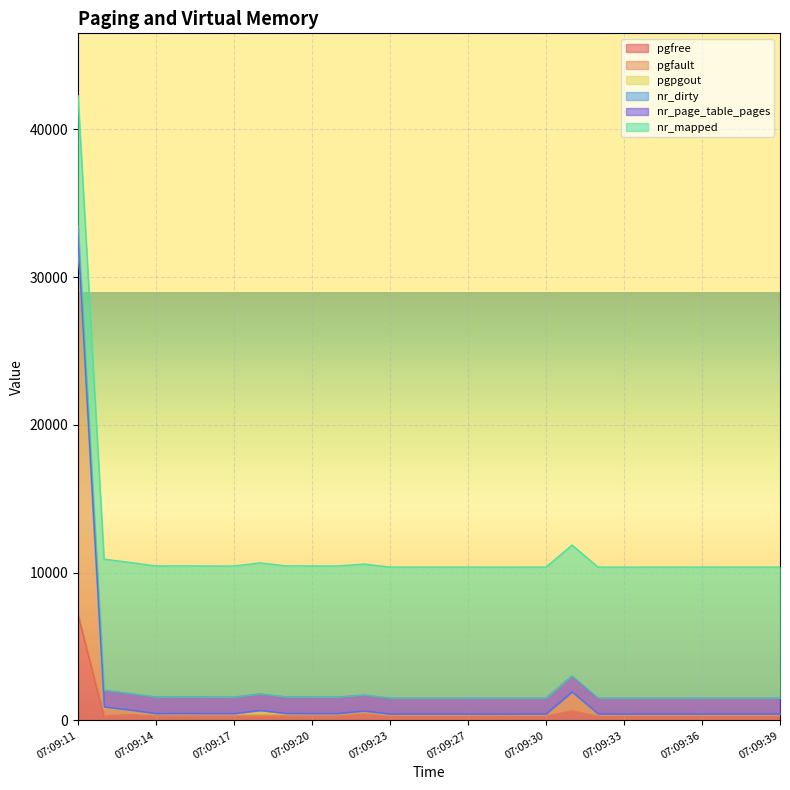

Reading left to right, list all the values displayed in this chart.

pgfree: 07:09:11=7177	07:09:12=312	07:09:13=386	07:09:14=286	07:09:15=287	07:09:16=286	07:09:17=283	07:09:18=286	07:09:19=287	07:09:20=286	07:09:21=287	07:09:22=430	07:09:23=270	07:09:25=268	07:09:26=269	07:09:27=268	07:09:28=265	07:09:29=268	07:09:30=269	07:09:31=654	07:09:32=269	07:09:33=264	07:09:34=269	07:09:35=268	07:09:36=269	07:09:37=268	07:09:38=265	07:09:39=268
pgfault: 07:09:11=25132	07:09:12=564	07:09:13=324	07:09:14=188	07:09:15=188	07:09:16=188	07:09:17=188	07:09:18=188	07:09:19=188	07:09:20=188	07:09:21=188	07:09:22=215	07:09:23=176	07:09:25=176	07:09:26=176	07:09:27=177	07:09:28=176	07:09:29=176	07:09:30=176	07:09:31=1282	07:09:32=176	07:09:33=176	07:09:34=176	07:09:35=176	07:09:36=176	07:09:37=176	07:09:38=177	07:09:39=176
pgpgout: 07:09:11=0	07:09:12=47	07:09:13=6	07:09:14=6	07:09:15=11	07:09:16=6	07:09:17=6	07:09:18=216	07:09:19=12	07:09:20=6	07:09:21=6	07:09:22=6	07:09:23=0	07:09:25=0	07:09:26=0	07:09:27=0	07:09:28=0	07:09:29=0	07:09:30=0	07:09:31=0	07:09:32=0	07:09:33=0	07:09:34=0	07:09:35=0	07:09:36=0	07:09:37=0	07:09:38=0	07:09:39=0
nr_dirty: 07:09:11=10	07:09:12=0	07:09:13=0	07:09:14=0	07:09:15=0	07:09:16=0	07:09:17=0	07:09:18=0	07:09:19=0	07:09:20=0	07:09:21=0	07:09:22=0	07:09:23=2	07:09:25=2	07:09:26=2	07:09:27=2	07:09:28=2	07:09:29=2	07:09:30=3	07:09:31=3	07:09:32=3	07:09:33=3	07:09:34=3	07:09:35=3	07:09:36=4	07:09:37=4	07:09:38=4	07:09:39=4
nr_page_table_pages: 07:09:11=1089	07:09:12=1126	07:09:13=1107	07:09:14=1106	07:09:15=1106	07:09:16=1106	07:09:17=1106	07:09:18=1106	07:09:19=1106	07:09:20=1106	07:09:21=1106	07:09:22=1069	07:09:23=1069	07:09:25=1069	07:09:26=1069	07:09:27=1069	07:09:28=1069	07:09:29=1069	07:09:30=1069	07:09:31=1069	07:09:32=1069	07:09:33=1069	07:09:34=1069	07:09:35=1069	07:09:36=1069	07:09:37=1069	07:09:38=1069	07:09:39=1069
nr_mapped: 07:09:11=8854	07:09:12=8865	07:09:13=8865	07:09:14=8864	07:09:15=8864	07:09:16=8864	07:09:17=8864	07:09:18=8864	07:09:19=8864	07:09:20=8864	07:09:21=8864	07:09:22=8859	07:09:23=8859	07:09:25=8859	07:09:26=8859	07:09:27=8859	07:09:28=8859	07:09:29=8859	07:09:30=8859	07:09:31=8859	07:09:32=8859	07:09:33=8859	07:09:34=8859	07:09:35=8859	07:09:36=8859	07:09:37=8859	07:09:38=8859	07:09:39=8859